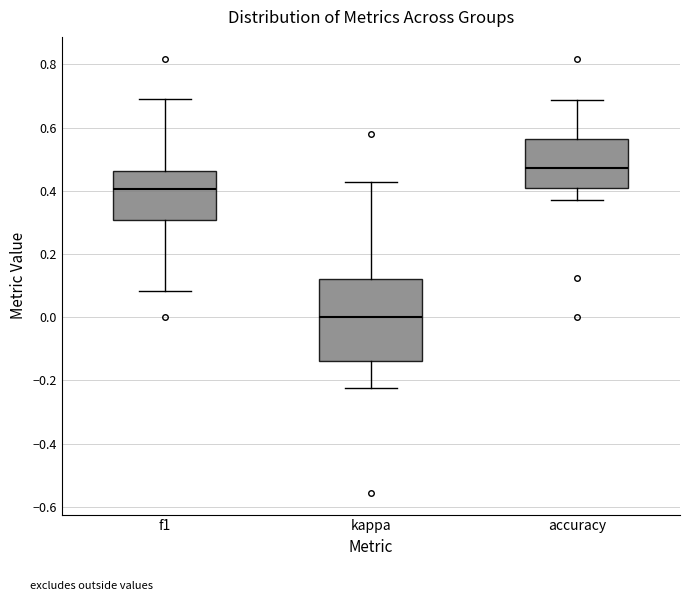

Reading left to right, transcribe this box plot: for each box, give where its median line is, the range the box spans, and where its two whiskers end, as read against the y-axis. The values are not printed on the chart, so give them approximately, as read against the axis.

f1: median 0.40, box 0.30 to 0.46, whiskers 0.08 to 0.70
kappa: median 0.00, box -0.14 to 0.12, whiskers -0.22 to 0.42
accuracy: median 0.48, box 0.40 to 0.56, whiskers 0.38 to 0.68